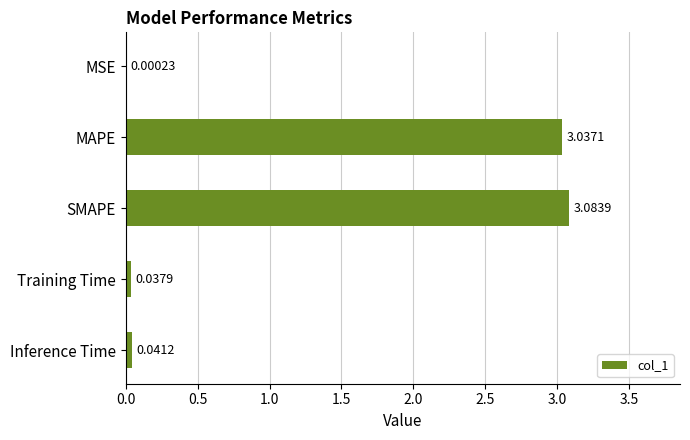

What is the sum of all values?

6.2